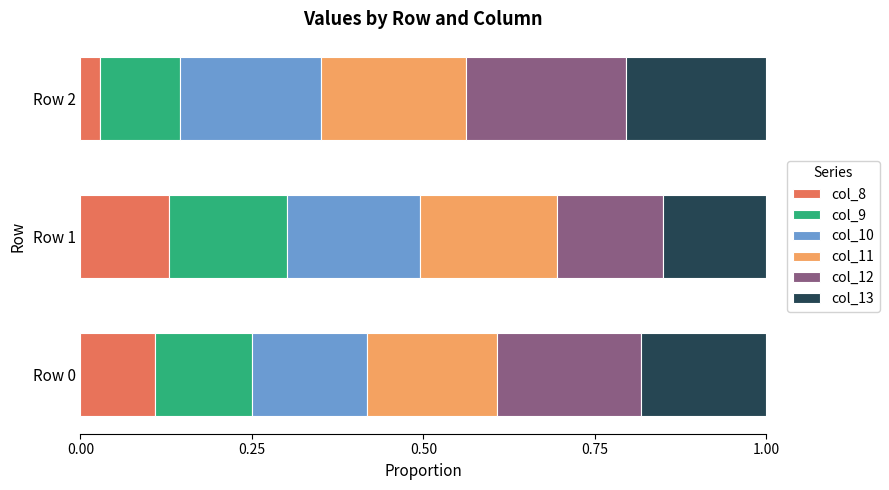

The col_8 series shows 0.0 at Row 0. True or false?

False